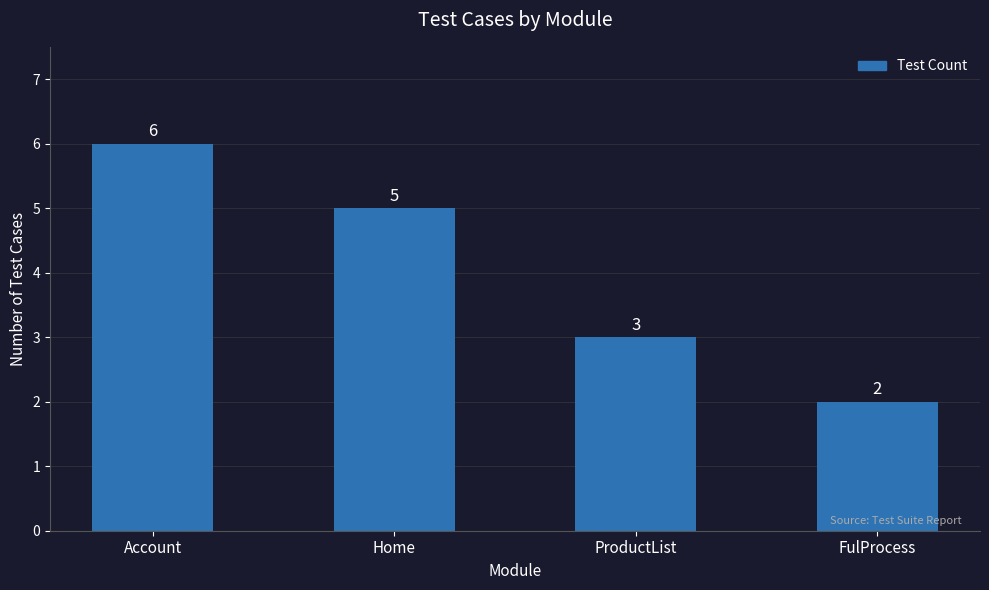

What is the ratio of the value at FulProcess to the value at ProductList?

0.7